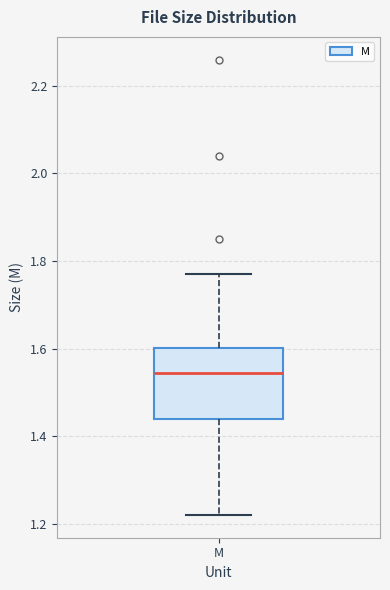

Read this box plot against the y-axis: the position of the median line, the range covered by the box, and the ends of both whiskers. The values are not printed on the chart, so give them approximately, as read against the axis.

median 1.54, box 1.44 to 1.60, whiskers 1.22 to 1.78